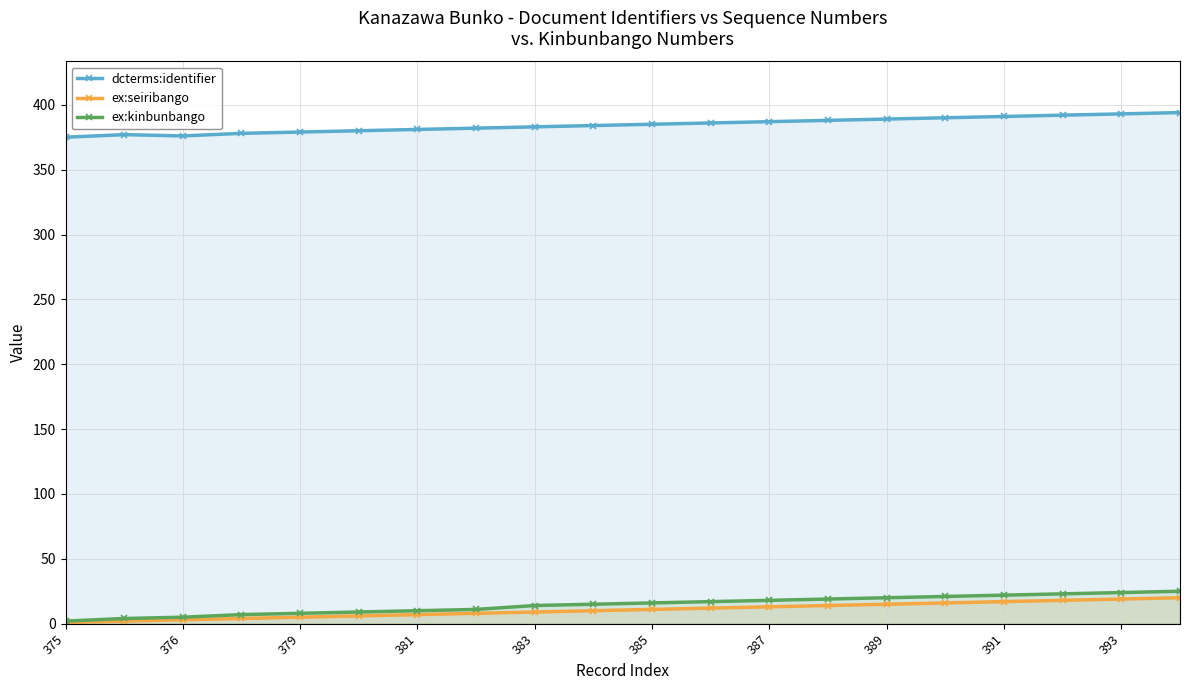

True or false: dcterms:identifier and ex:seiribango intersect in this chart.

False